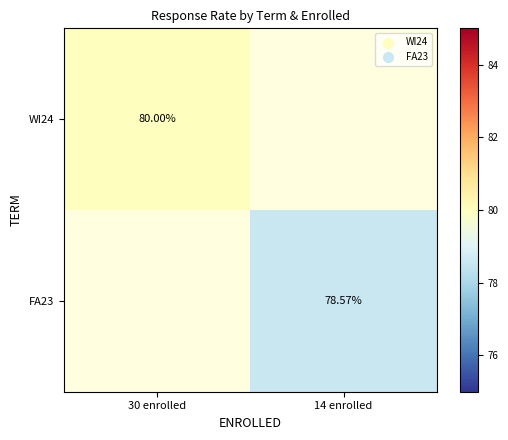

True or false: WI24 has a value of 45.4 at 30 enrolled.

False